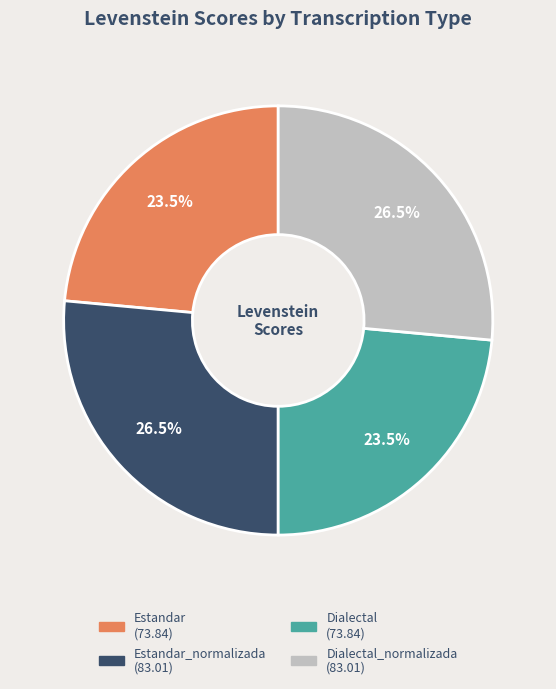

How many slices are in this pie chart?

4